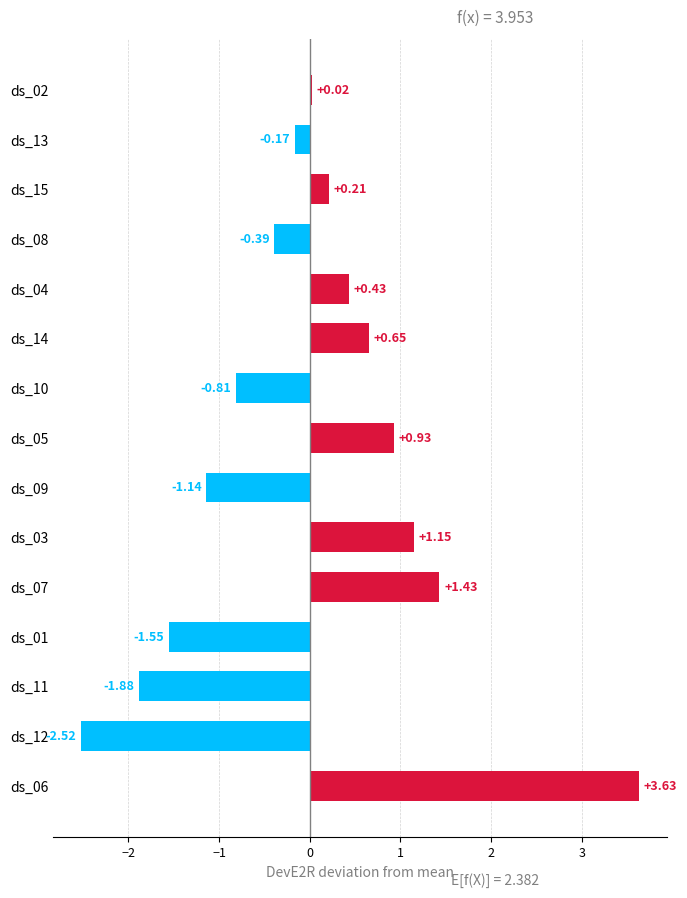

What is the change in value from ds_06 to ds_09?

-4.8